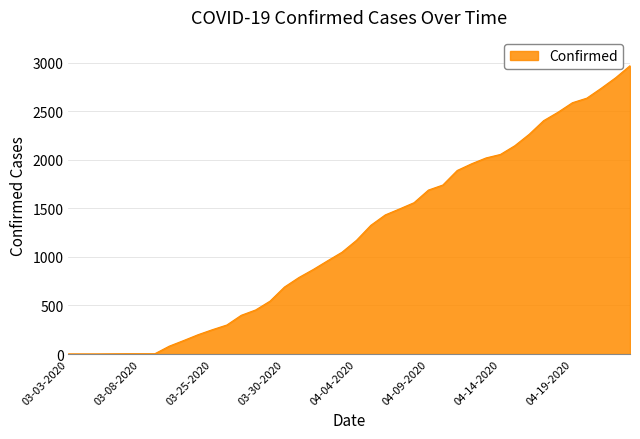

What is the maximum value shown in the chart?

2970